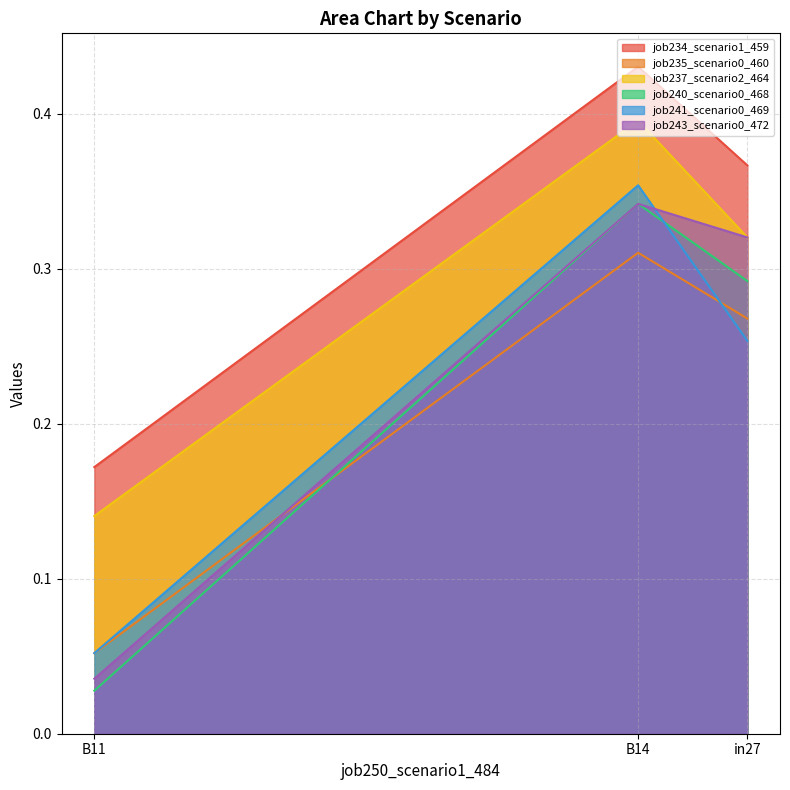

The job240_scenario0_468 series shows 0.1 at in27. True or false?

False